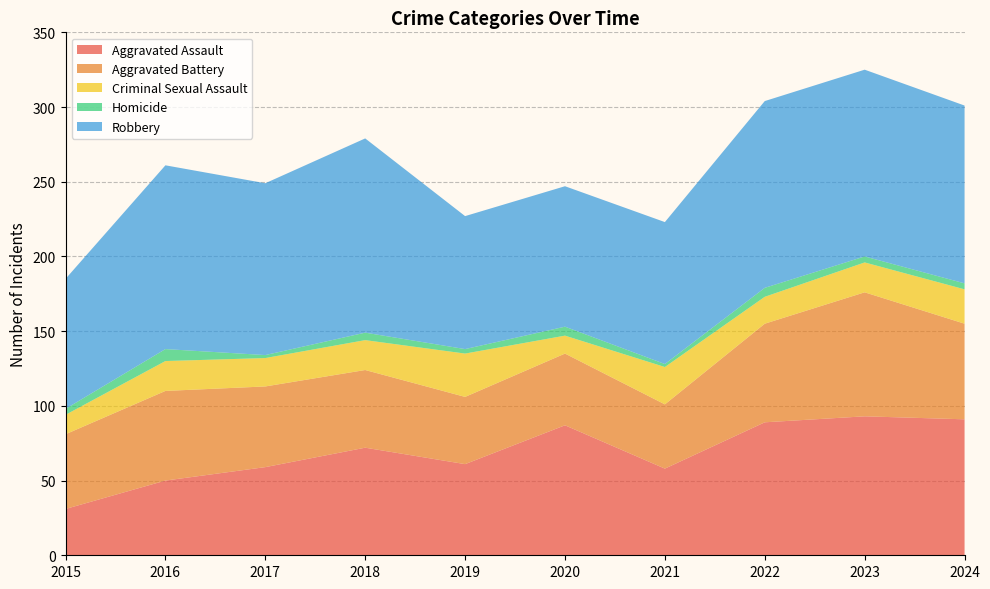

Reading right to left, list all the values displayed in this chart.

Aggravated Assault: 91	93	89	58	87	61	72	59	50	31
Aggravated Battery: 64	83	66	43	48	45	52	54	60	50
Criminal Sexual Assault: 23	20	18	25	12	29	20	19	20	13
Homicide: 4	4	6	2	6	3	5	2	8	4
Robbery: 119	125	125	95	94	89	130	115	123	87